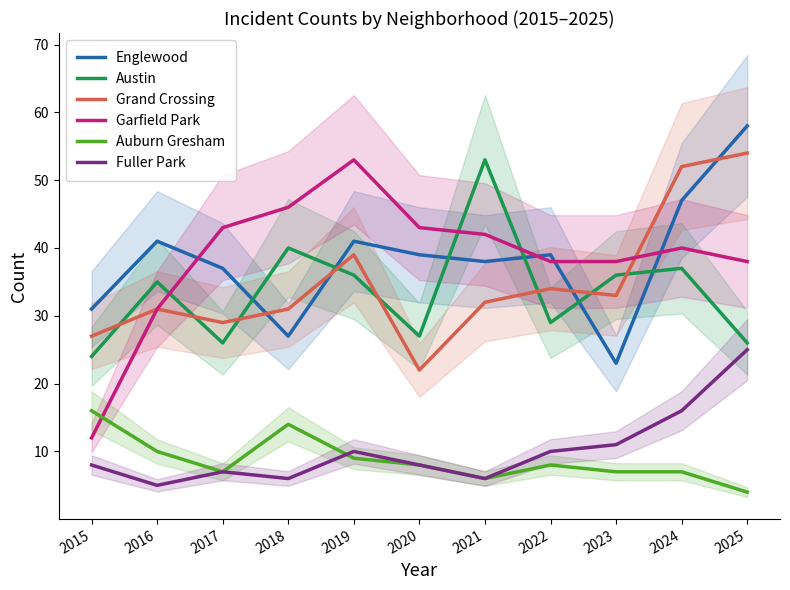

What are all the series names shown in the legend?

Englewood, Austin, Grand Crossing, Garfield Park, Auburn Gresham, Fuller Park